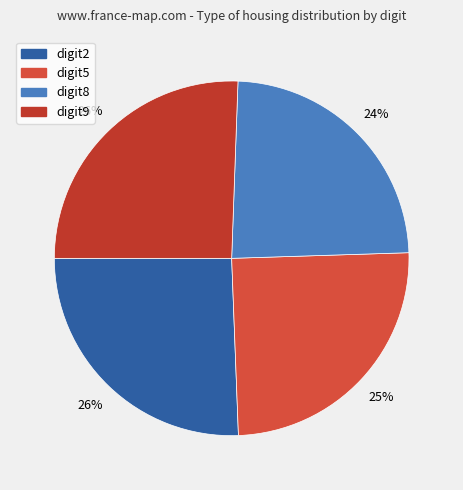

How many slices are in this pie chart?

4